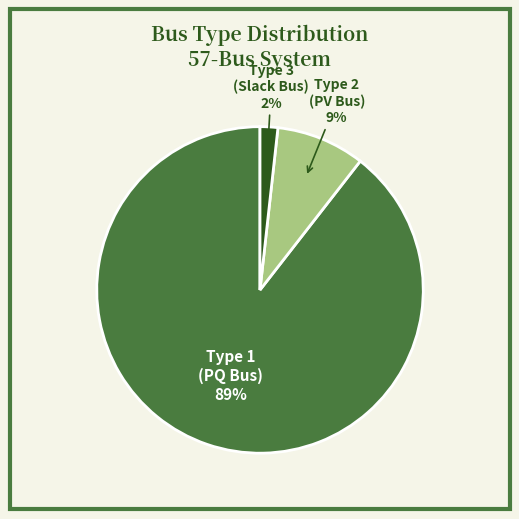

Is the sum of Type 3 (Slack Bus) and Type 2 (PV Bus) greater than half?

No